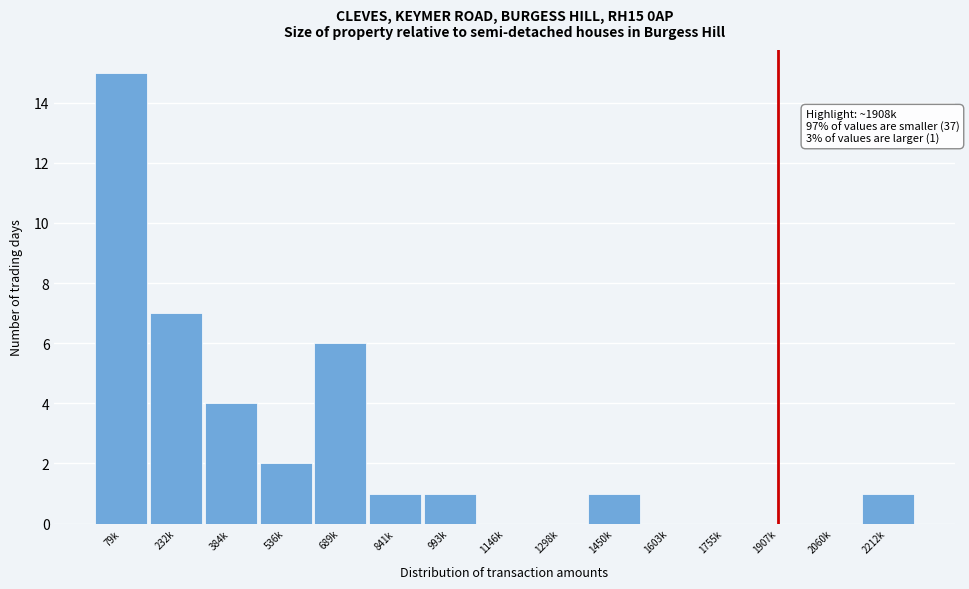

What is the sum of the values at 536k and 841k?

3